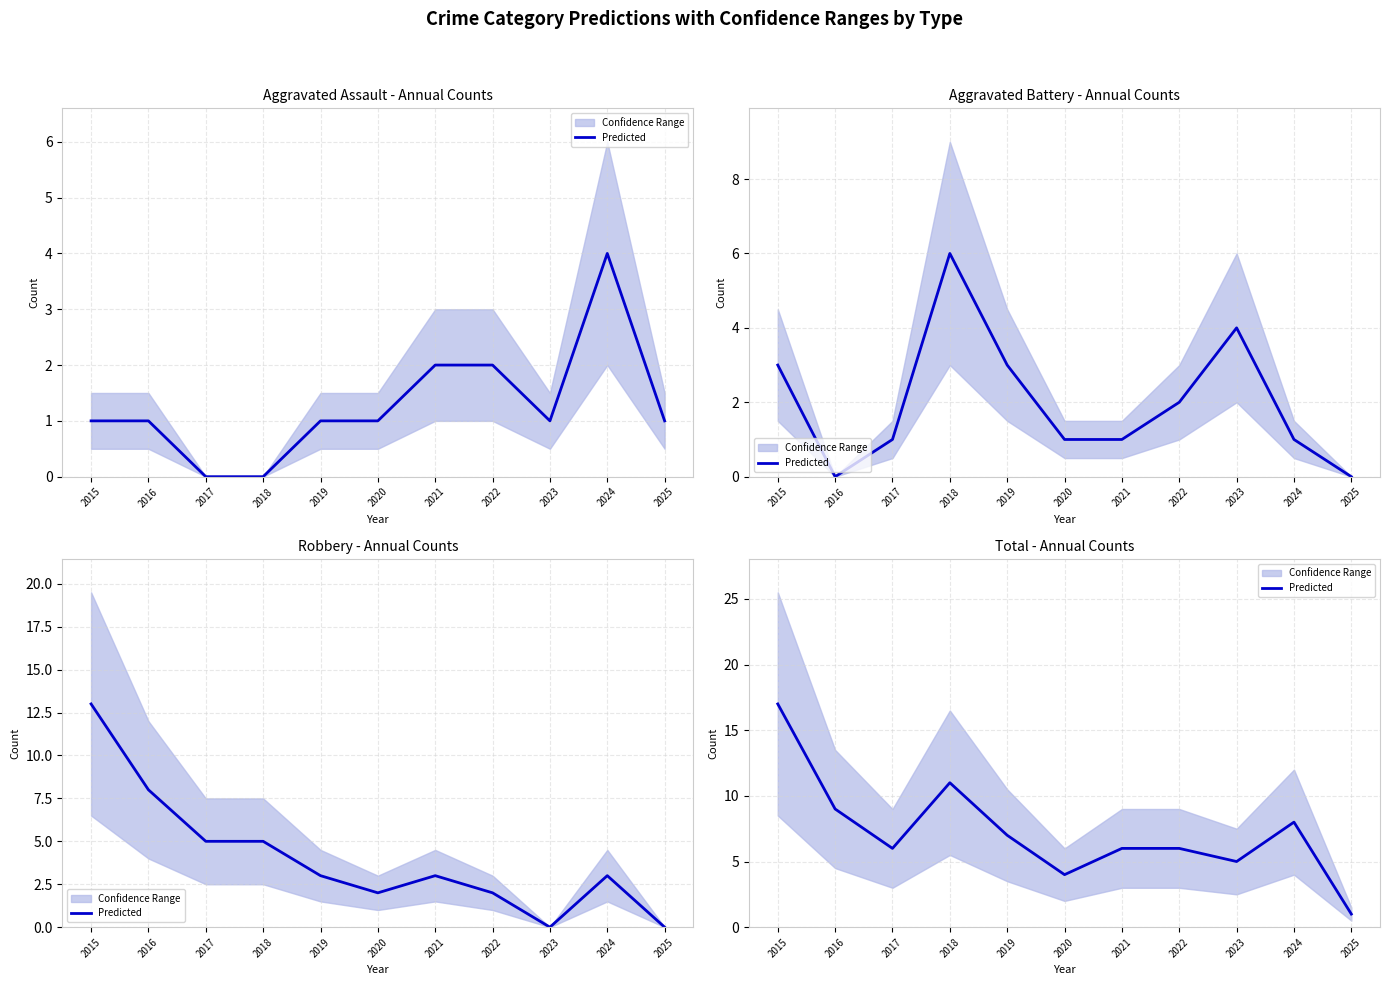

At which label does the data first exceed 6?

2015